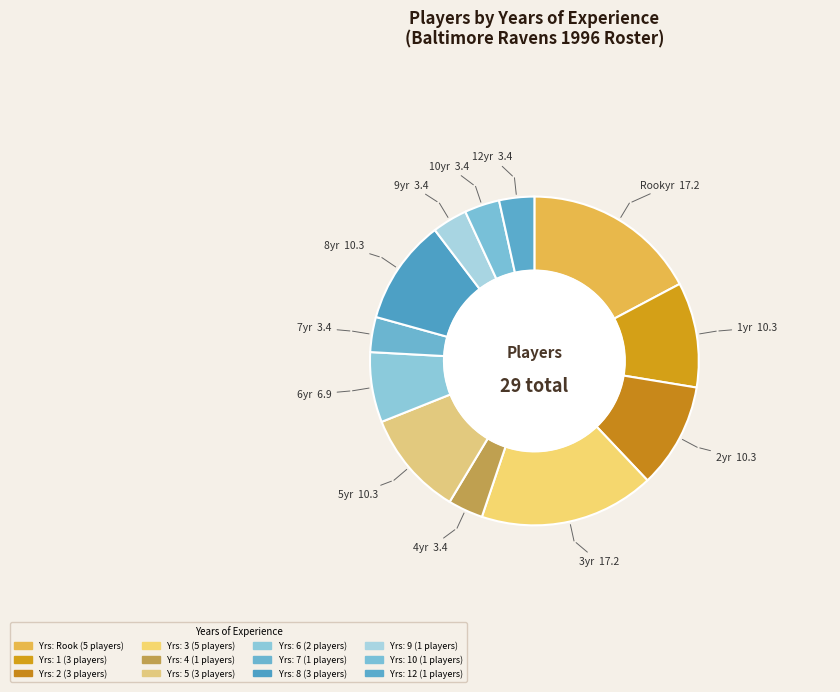

Does any single category account for the majority?

No